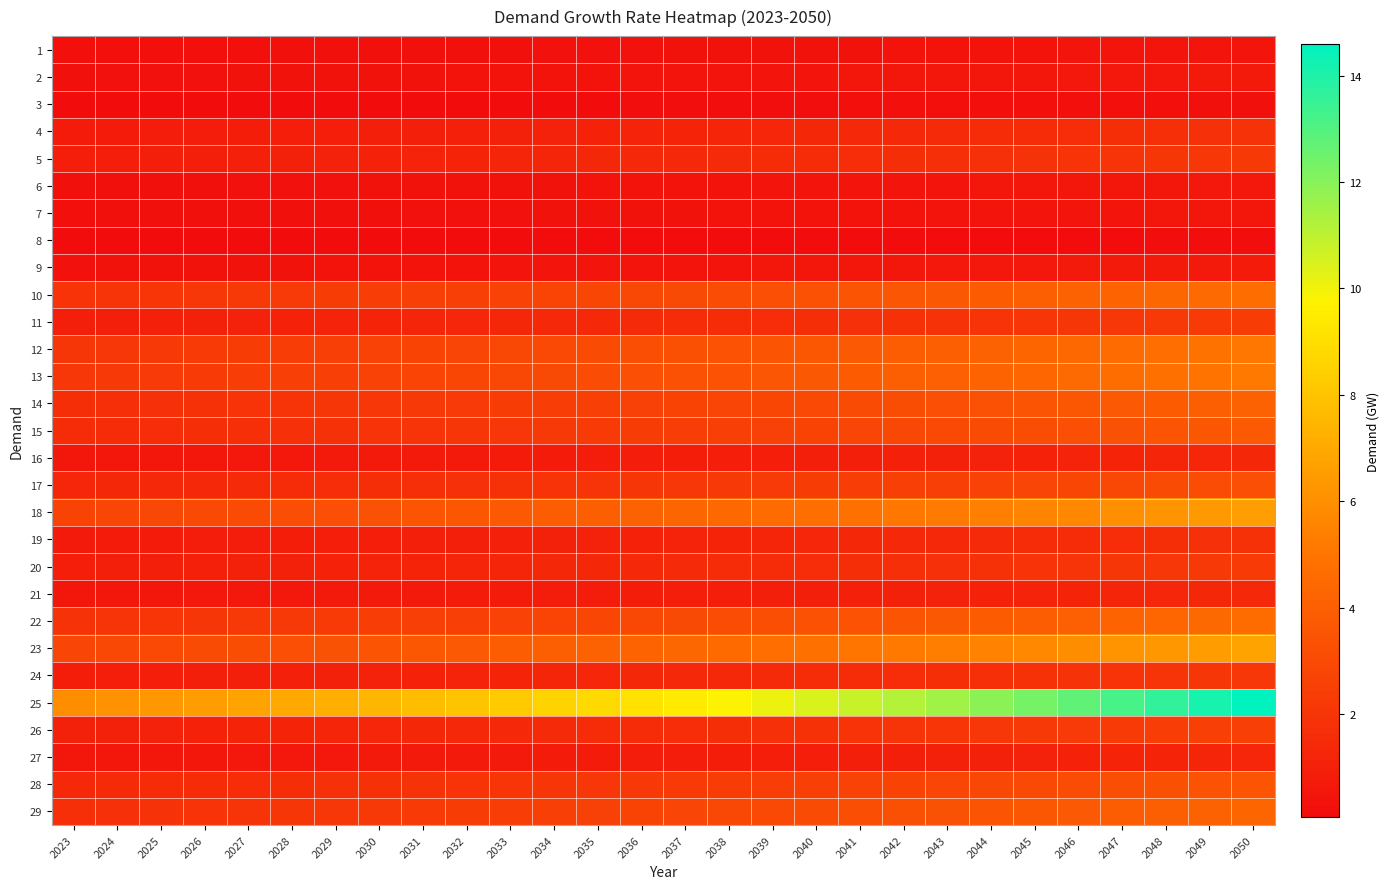

At which category is the sum across all series the highest?

2050